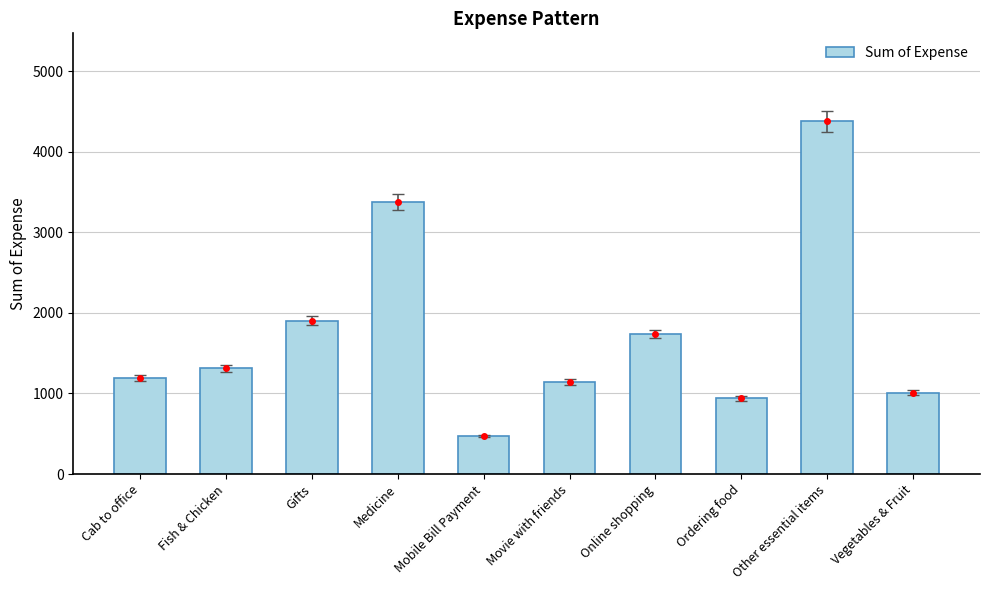

Reading right to left, extract all data points from this chart.

Vegetables & Fruit=1010.0	Other essential items=4374.1	Ordering food=939.0	Online shopping=1737.0	Movie with friends=1140.0	Mobile Bill Payment=470.0	Medicine=3375.0	Gifts=1900.0	Fish & Chicken=1310.0	Cab to office=1188.3